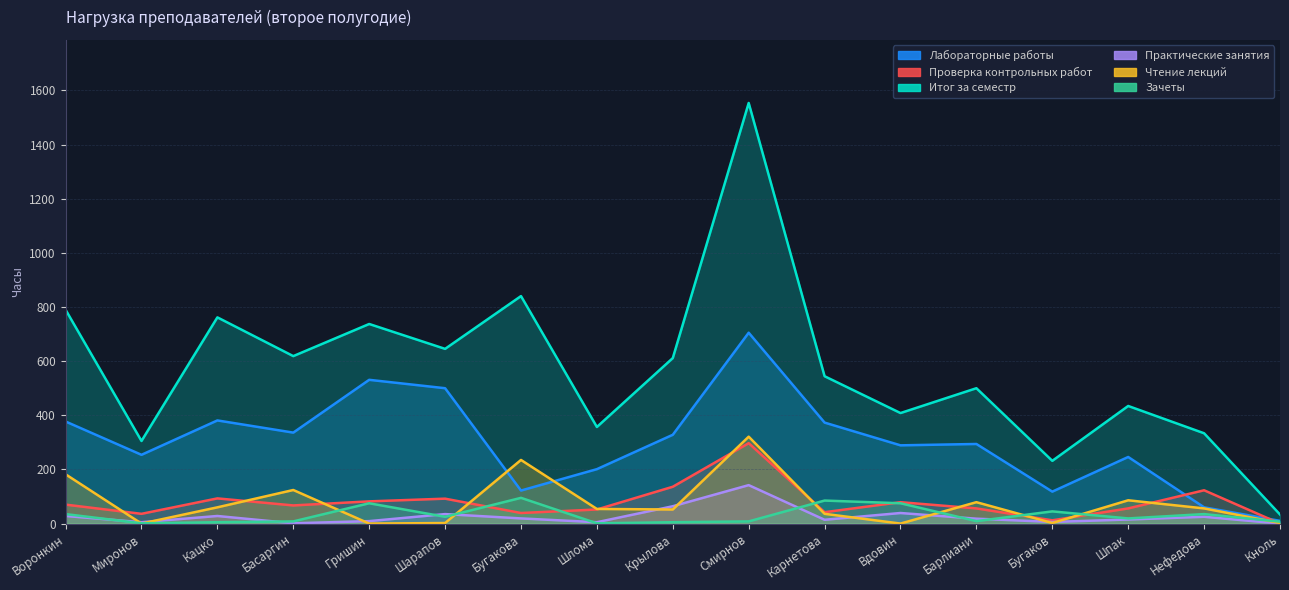

Count the number of categories in the chart.

17